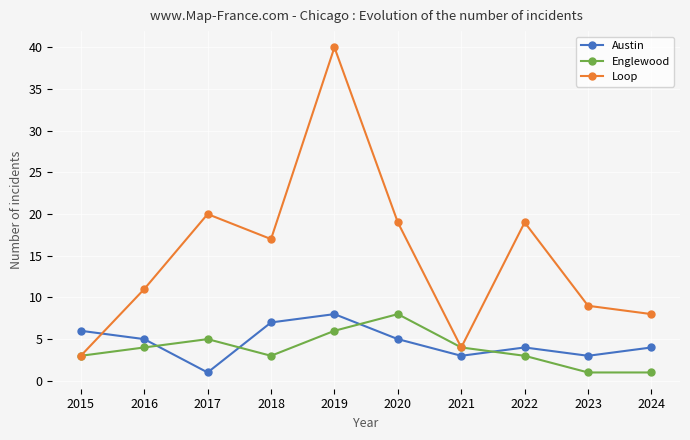

What is the sum of the Loop values at 2019 and 2024?

48